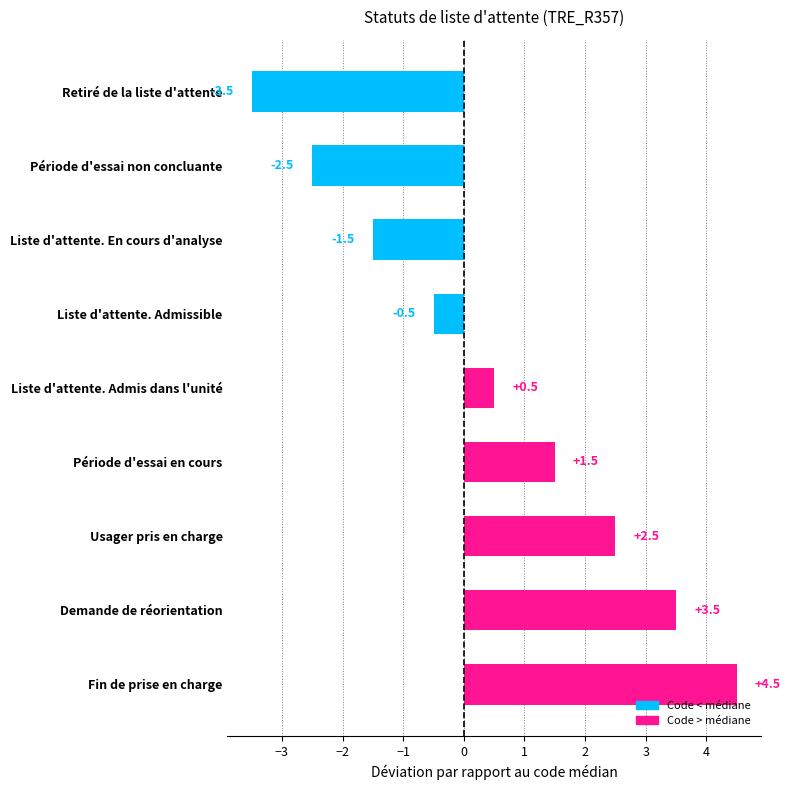

Which category has the lowest value across all series?

Retiré de la liste d'attente